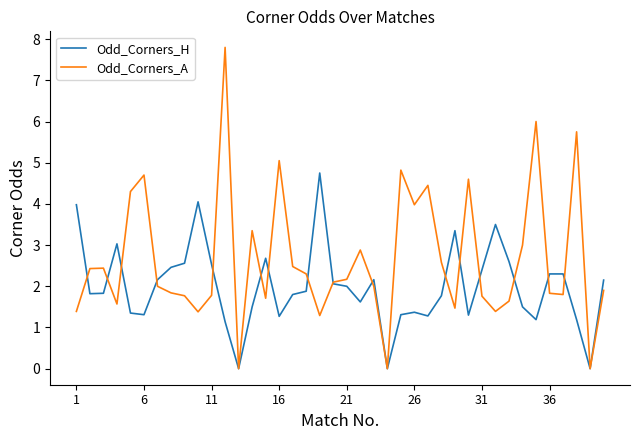

What is the greatest value displayed?

7.8